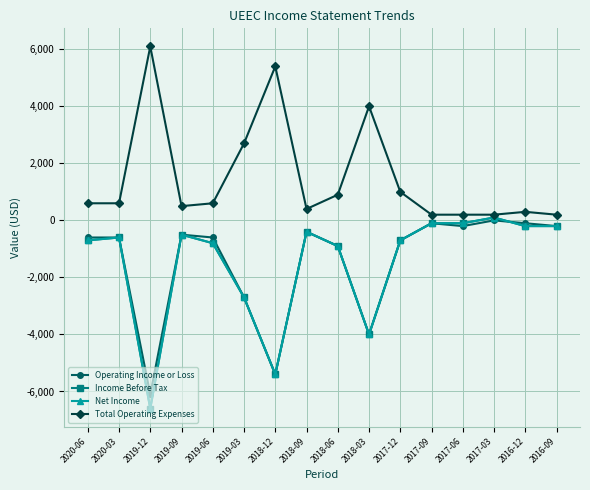

What is the value of the Total Operating Expenses point at the 12th from the left?

200